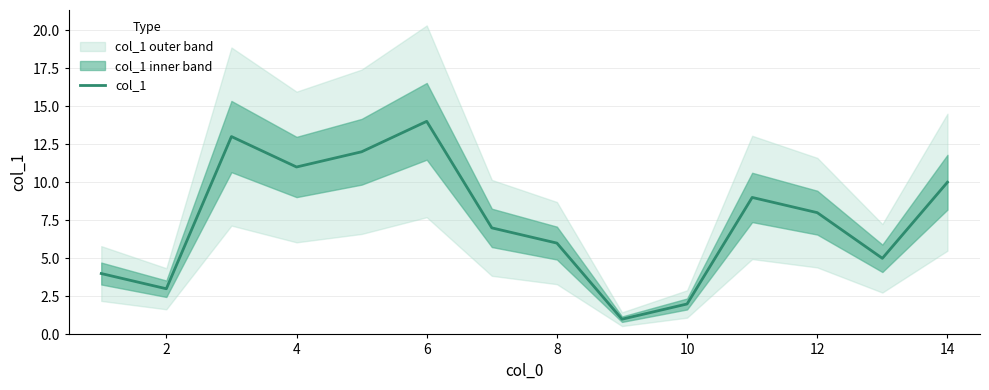

The col_1 series shows 1 at 2. True or false?

False